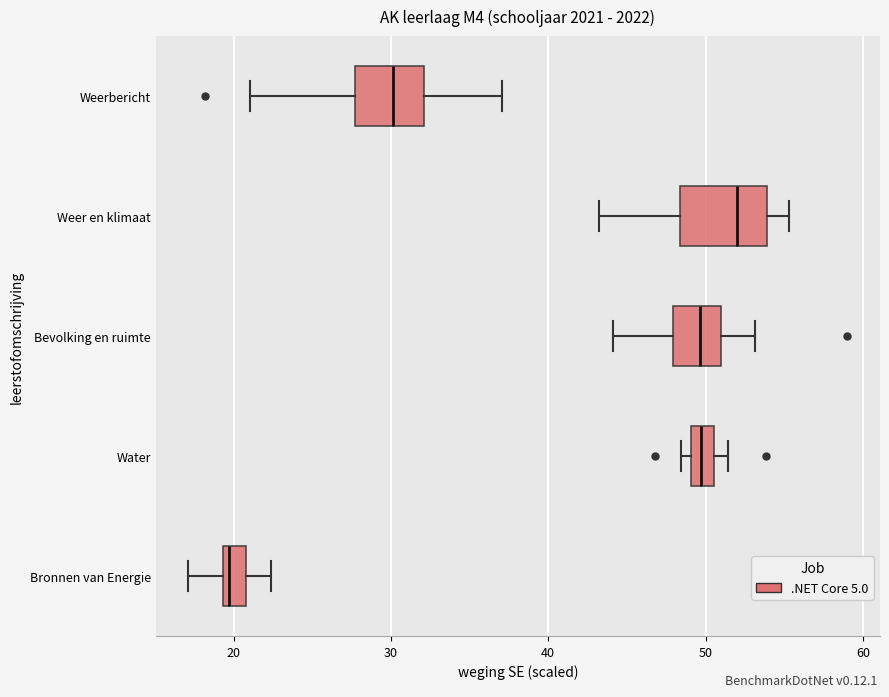

Which box is the widest, from its left edge to its right edge?

Weer en klimaat